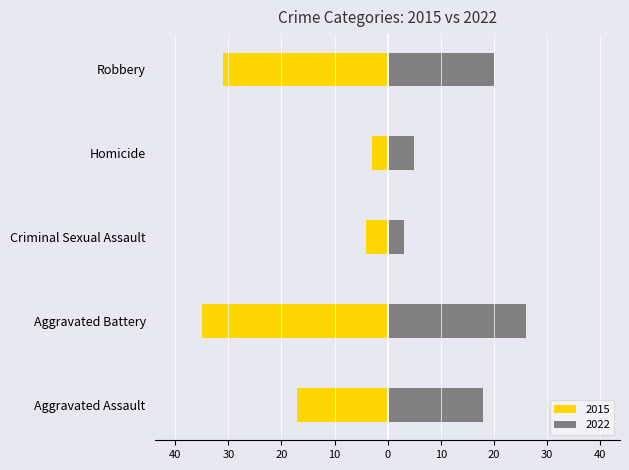

What is the label of the 1st bar from the right?

Robbery